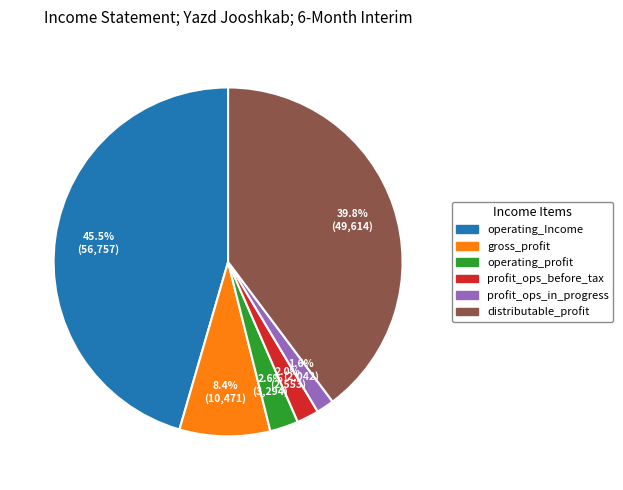

Is there a majority slice in this chart?

No